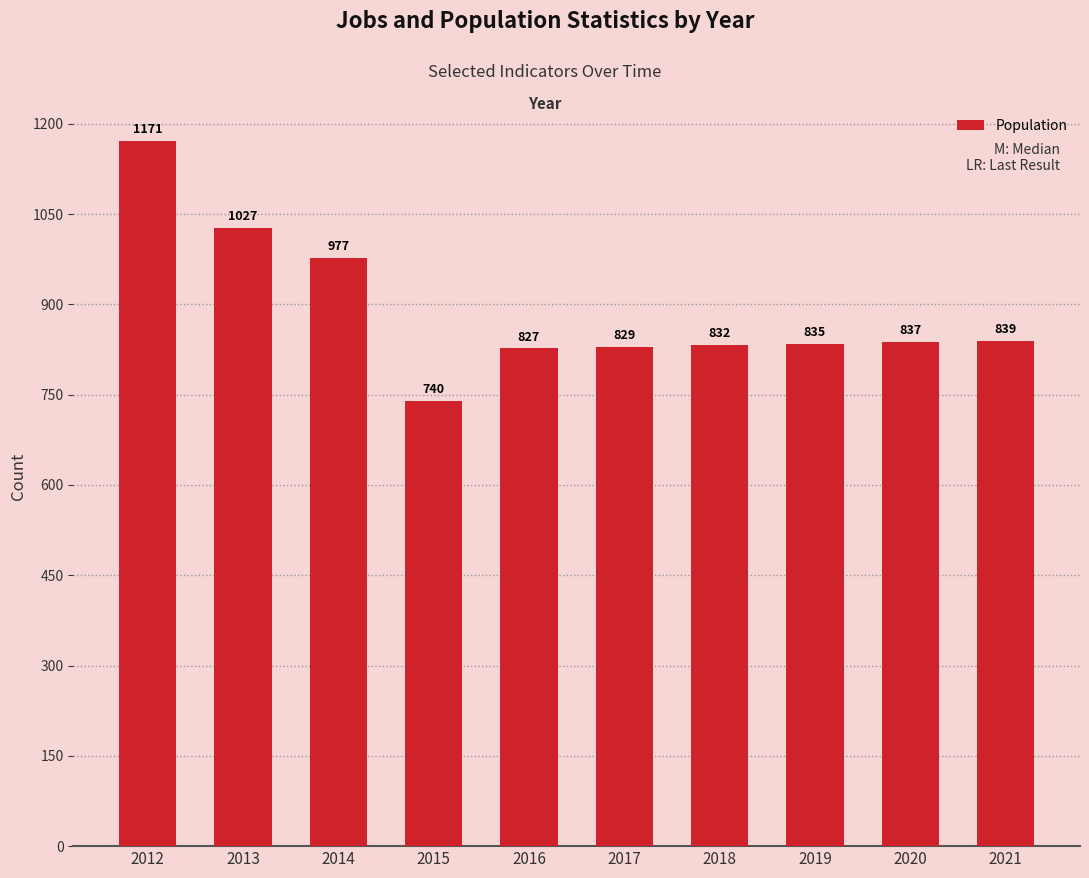

Where is the data nearest to the value 955?

2014